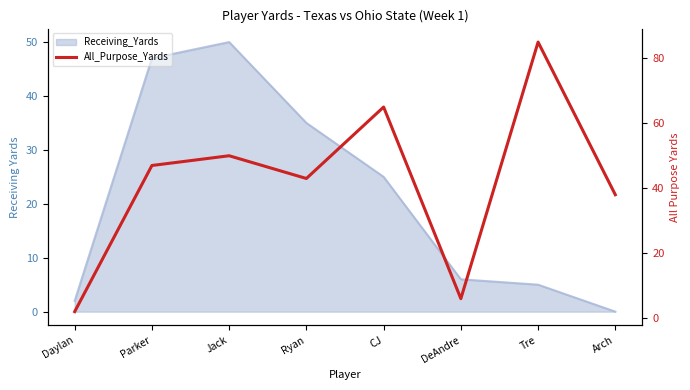

What position from the left is DeAndre?

6